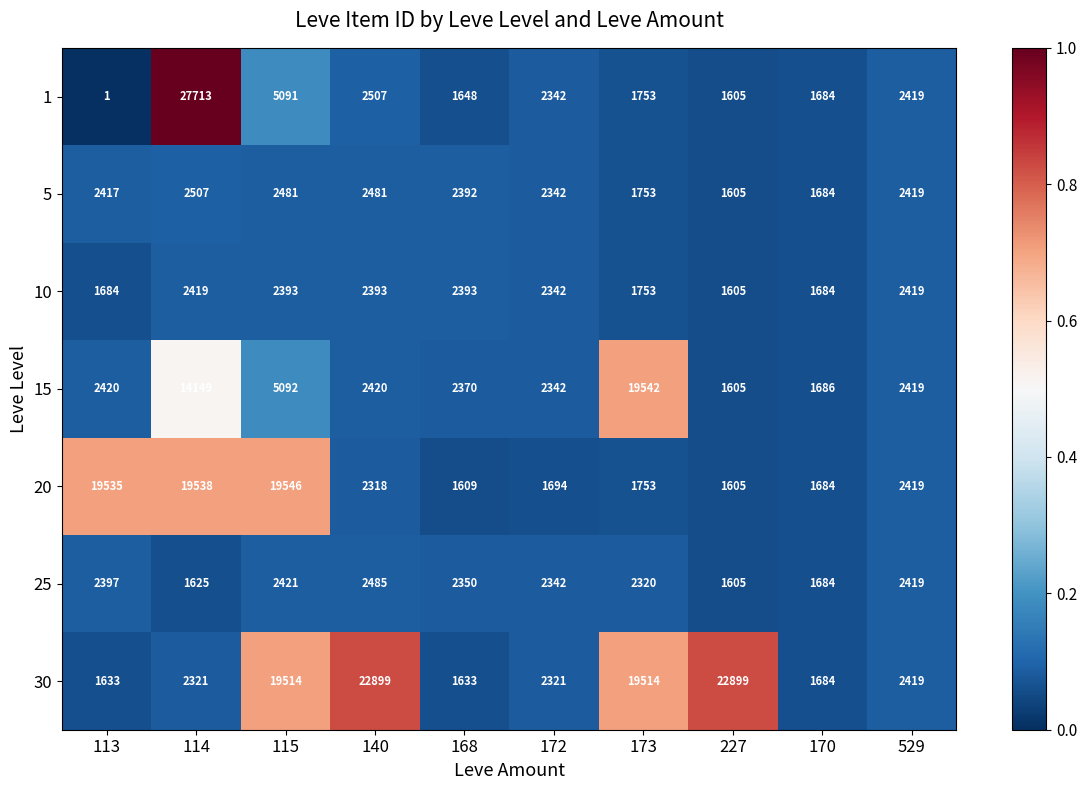

The 25 series shows 4154 at 172. True or false?

False